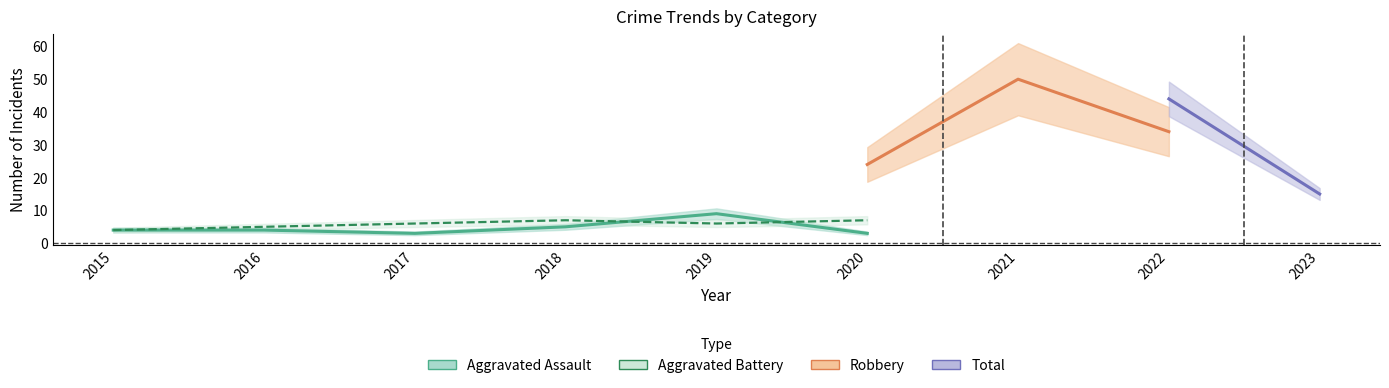

How many categories are shown in the chart?

9